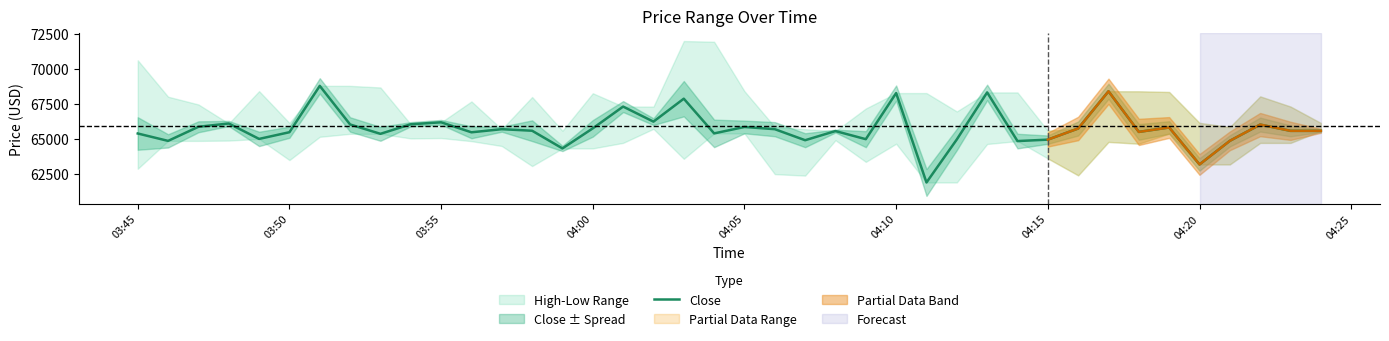

Does the chart display data point markers on the line(s)?

No